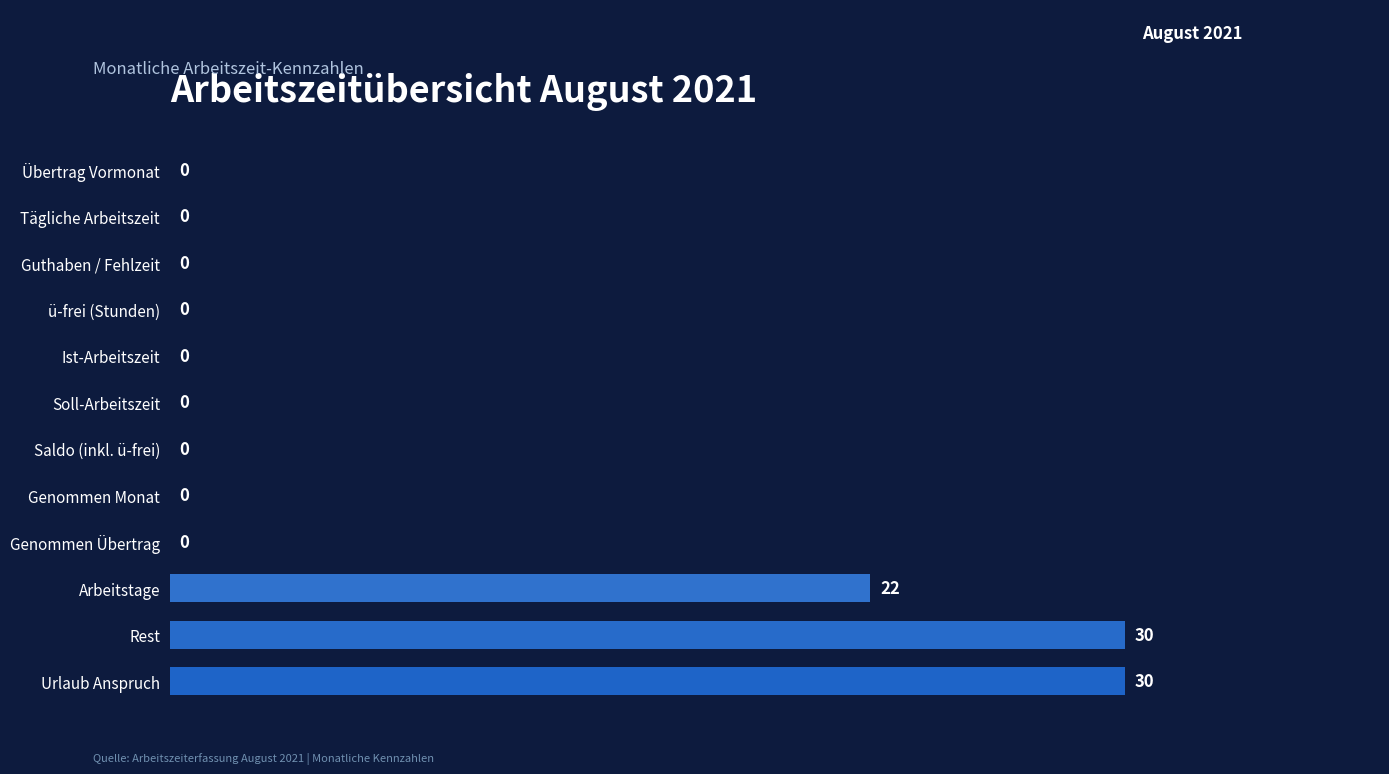

Does the chart contain stacked bars?

No